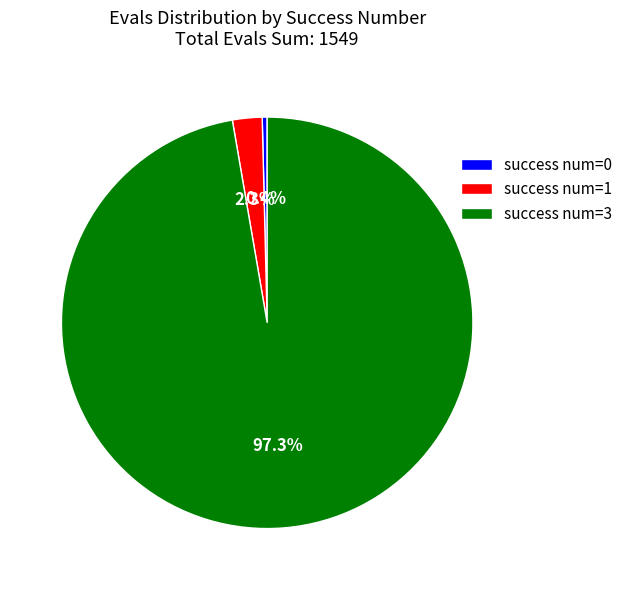

Count the number of slices in the pie.

3